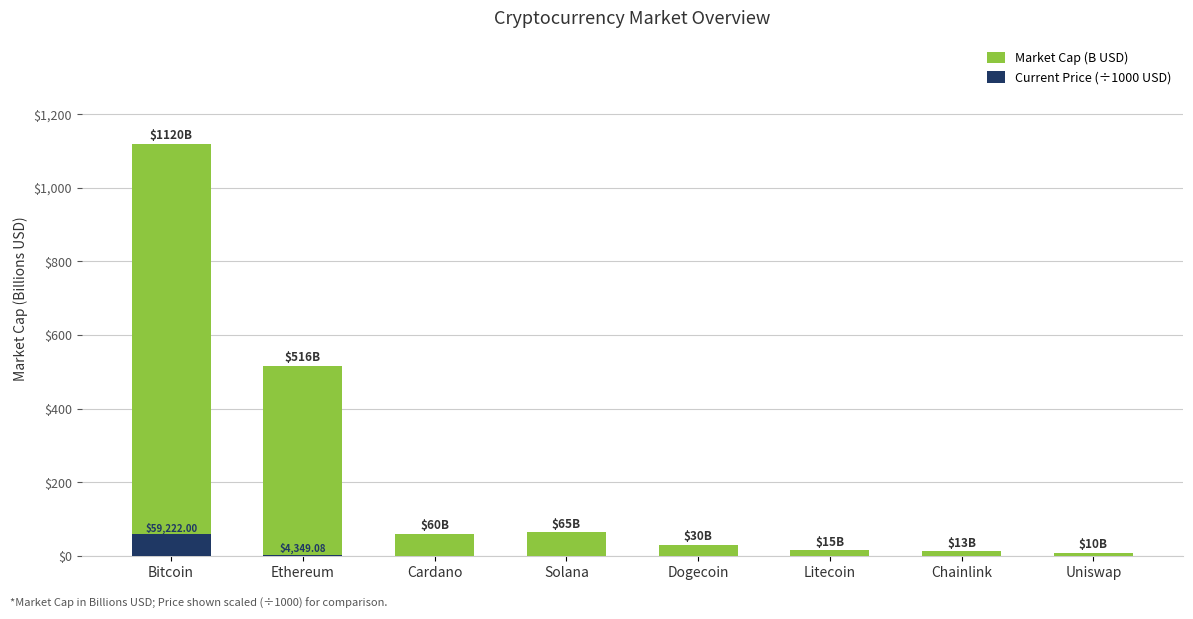

Between Ethereum and Uniswap, which series saw the biggest shift?

Market Cap (B USD)